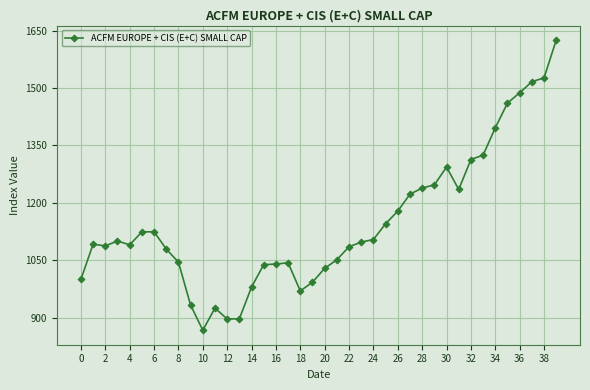

What is the value of the 32nd point from the left?

1235.1